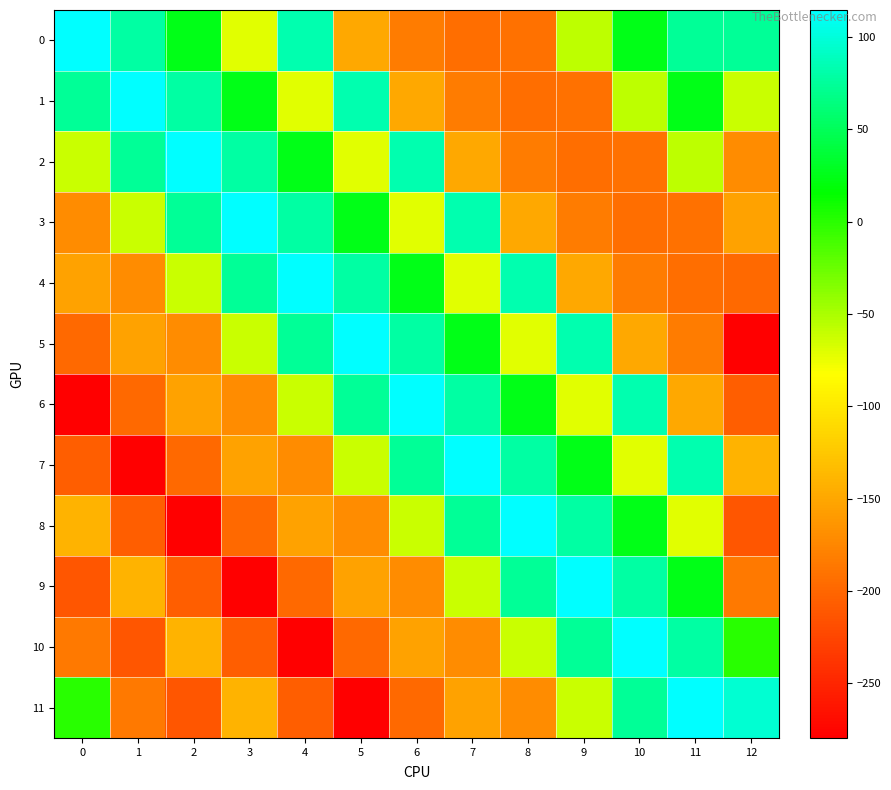

What is the spread (max minus min) of values at 2?

394.3